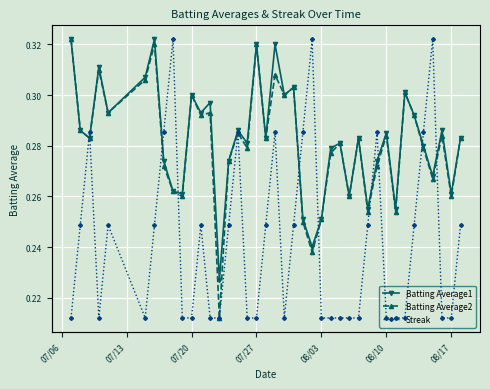

Is it true that Batting Average1 equals 0.4 at 08/03?

False